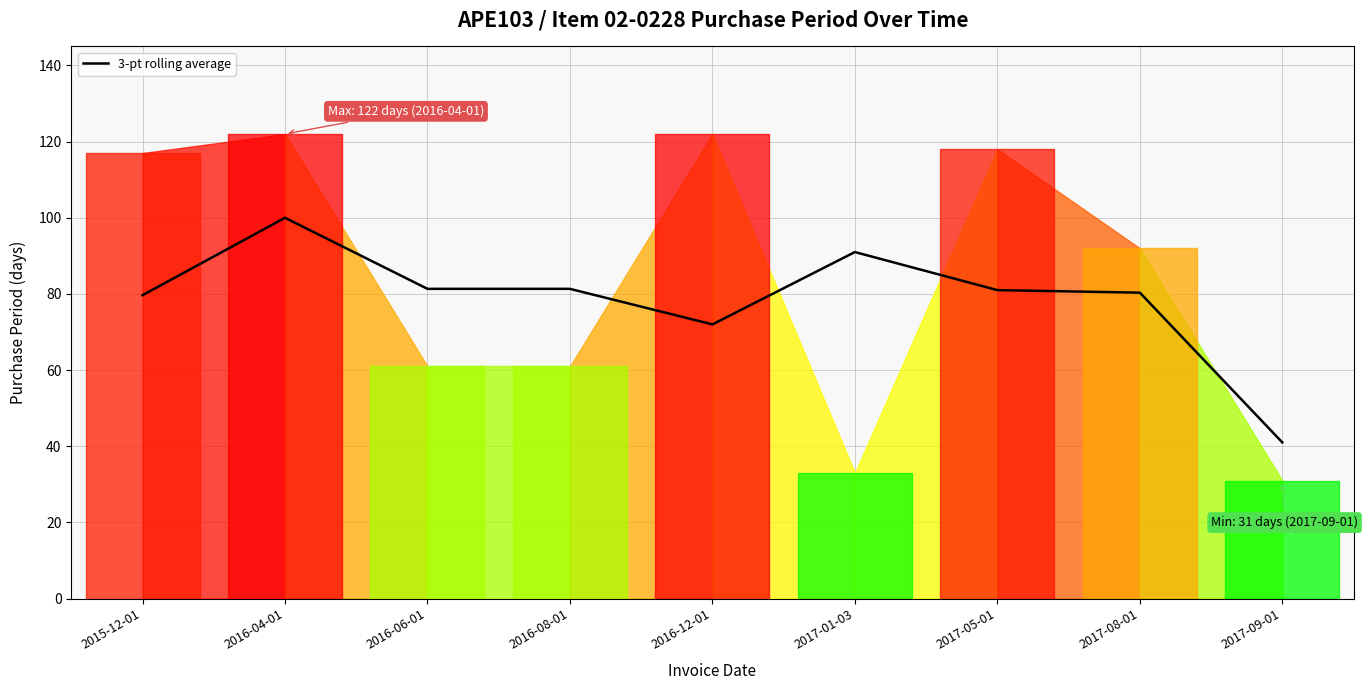

Where is the first local maximum?

2016-04-01